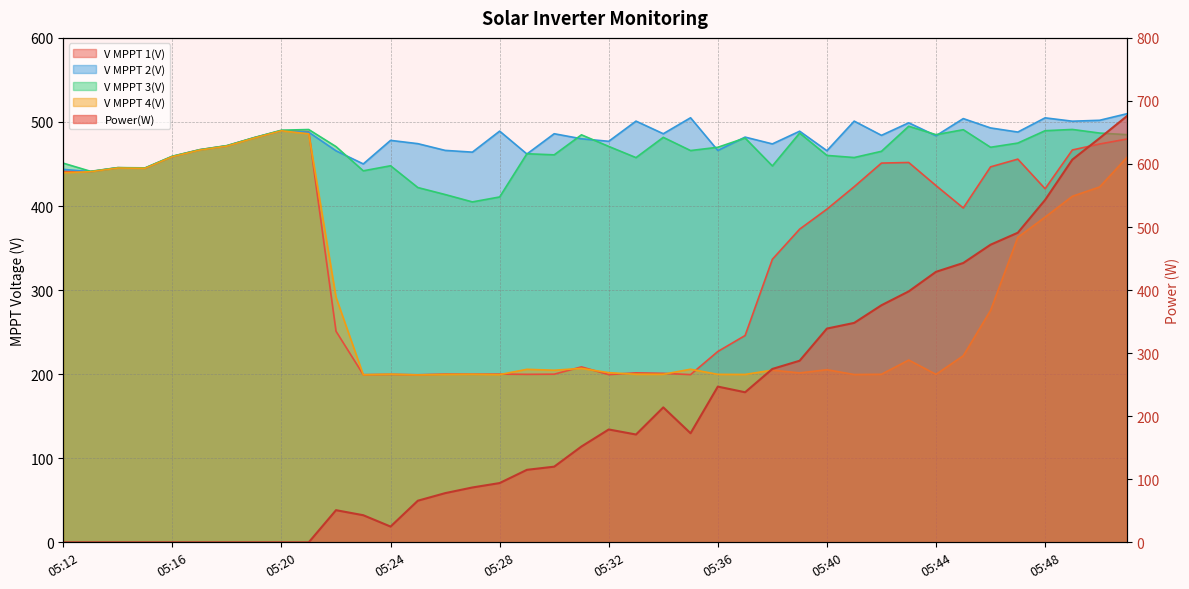

List the series in order of their peak value, lowest first.

V MPPT 4(V), V MPPT 1(V), V MPPT 3(V), V MPPT 2(V), Power(W)